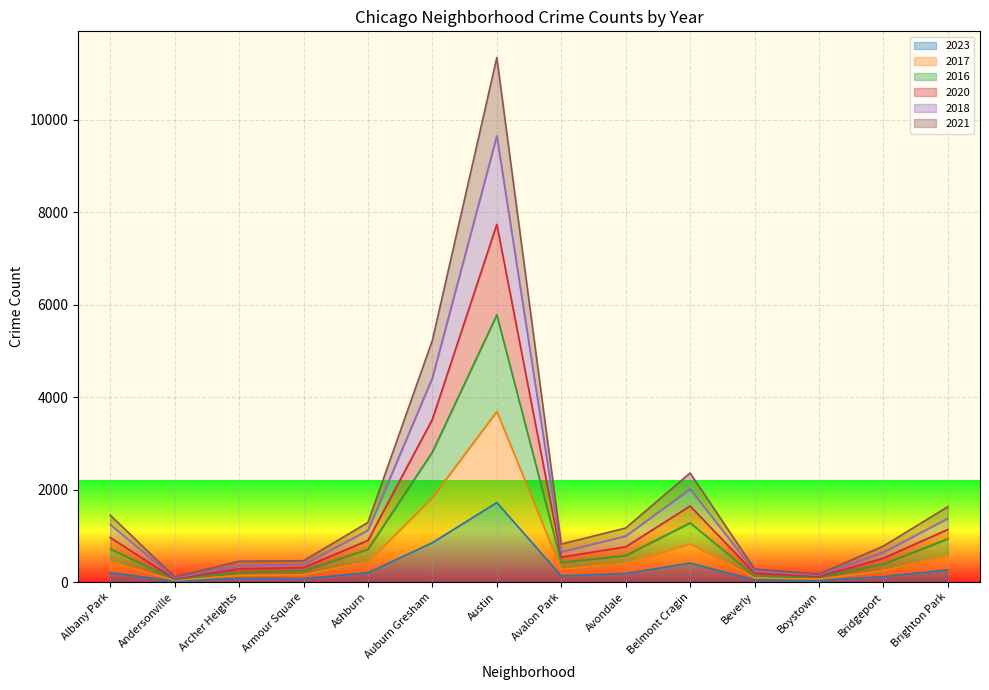

At which category is the sum across all series the highest?

Austin